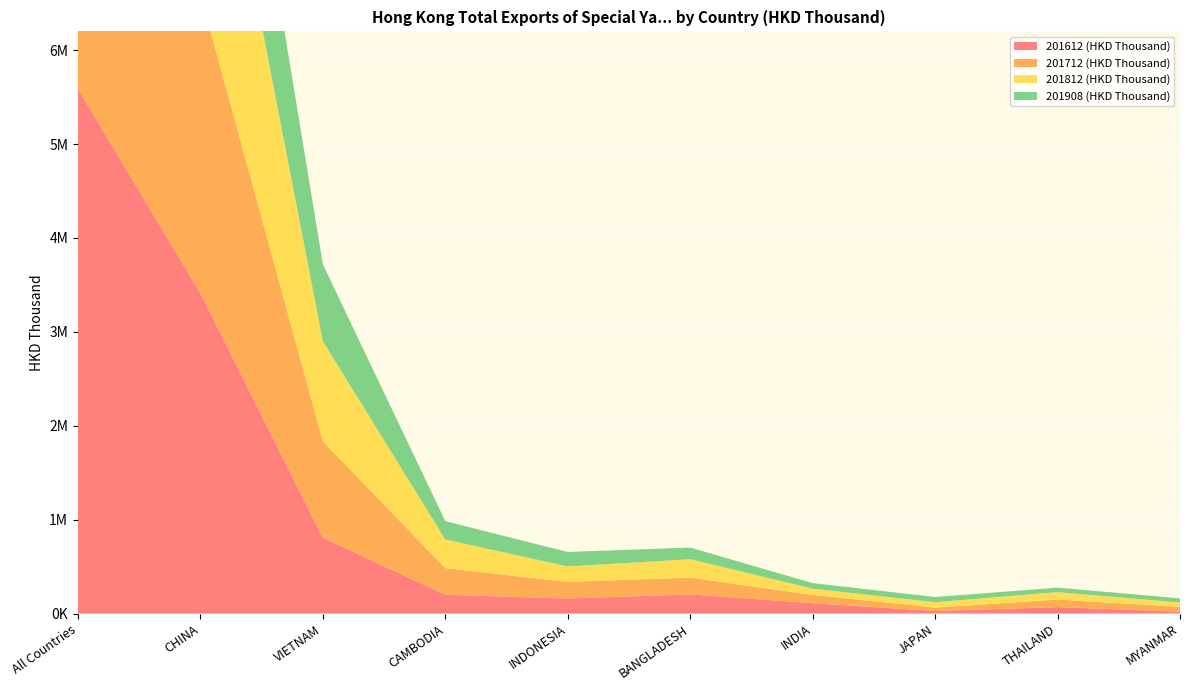

Reading left to right, extract all data points from this chart.

201612 (HKD Thousand): All Countries=5587407.4	CHINA=3411686.7	VIETNAM=808188.7	CAMBODIA=200246.5	INDONESIA=159656.9	BANGLADESH=203147.3	INDIA=110708.9	JAPAN=26577.6	THAILAND=69040.0	MYANMAR=19570.9
201712 (HKD Thousand): All Countries=5719395.3	CHINA=3183325.3	VIETNAM=1025804.1	CAMBODIA=283517.4	INDONESIA=176486.9	BANGLADESH=179203.2	INDIA=87274.4	JAPAN=37260.3	THAILAND=79922.1	MYANMAR=51294.1
201812 (HKD Thousand): All Countries=5651140.1	CHINA=3038101.2	VIETNAM=1065588.4	CAMBODIA=304929.1	INDONESIA=165509.8	BANGLADESH=196029.2	INDIA=67014.8	JAPAN=56599.8	THAILAND=78950.1	MYANMAR=46311.9
201908 (HKD Thousand): All Countries=3932035.2	CHINA=2014870.1	VIETNAM=819007.8	CAMBODIA=195051.5	INDONESIA=153980.1	BANGLADESH=124212.5	INDIA=58820.9	JAPAN=55607.7	THAILAND=47691.0	MYANMAR=44466.1